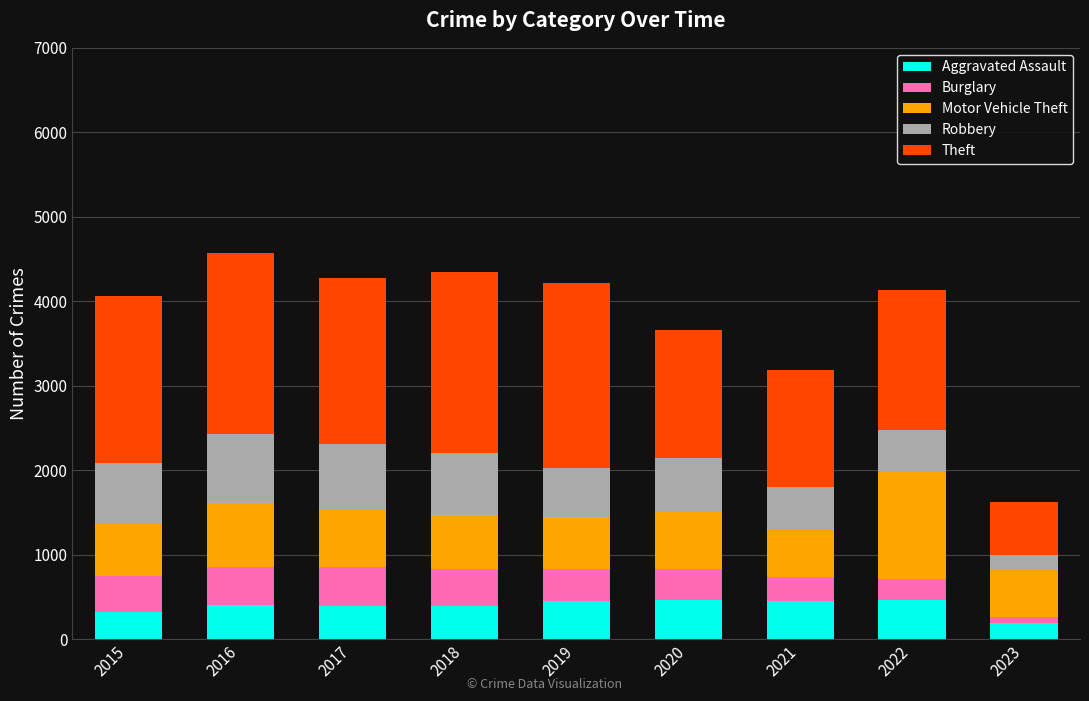

What is the total value across all series at 2015?

4066